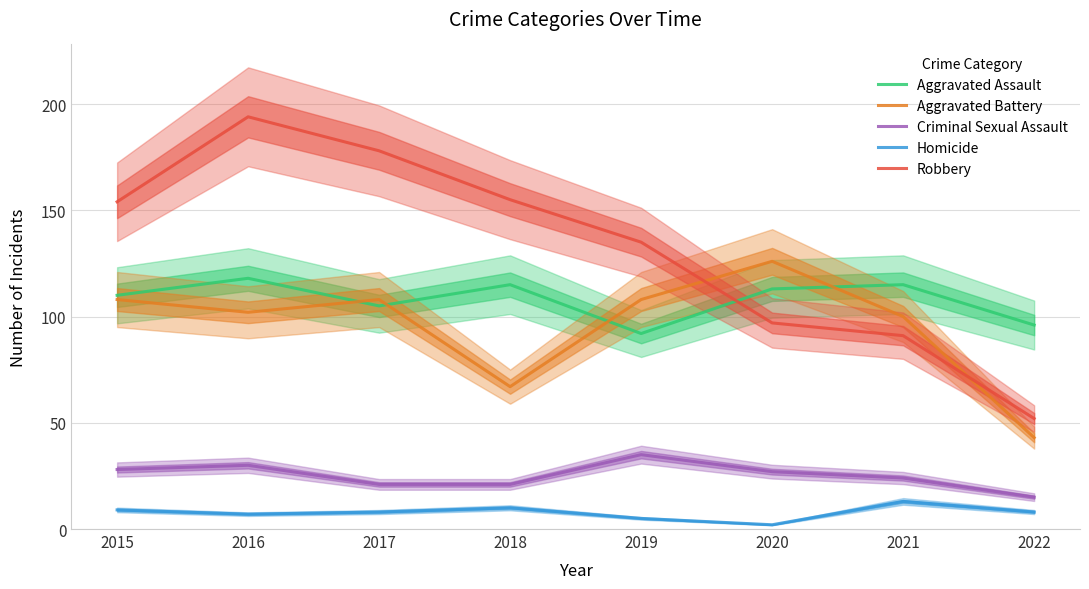

Is this an area chart (filled region under the line)?

No